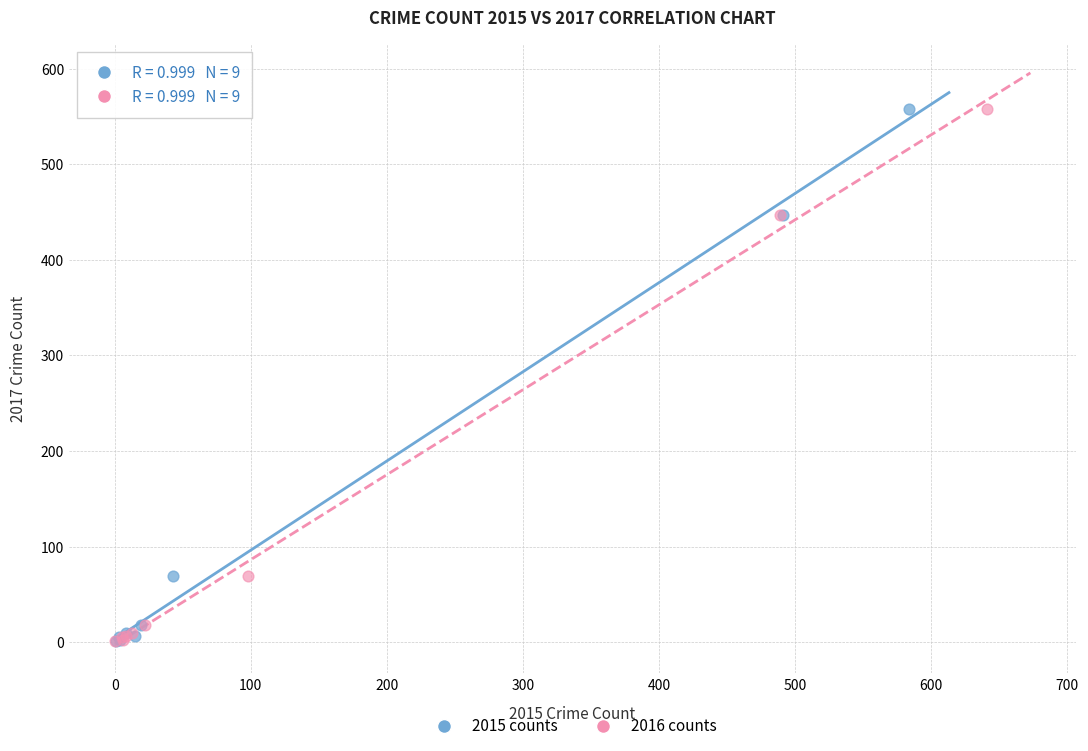

What are all the series names shown in the legend?

2015 counts, 2016 counts